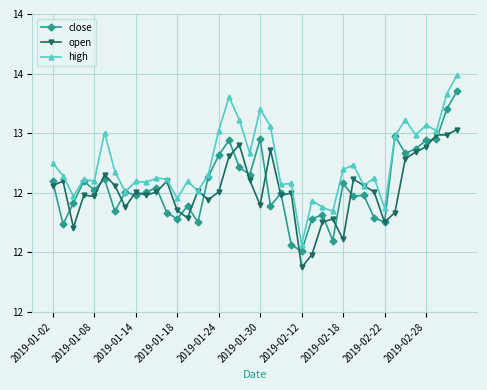

Is this an area chart (filled region under the line)?

No